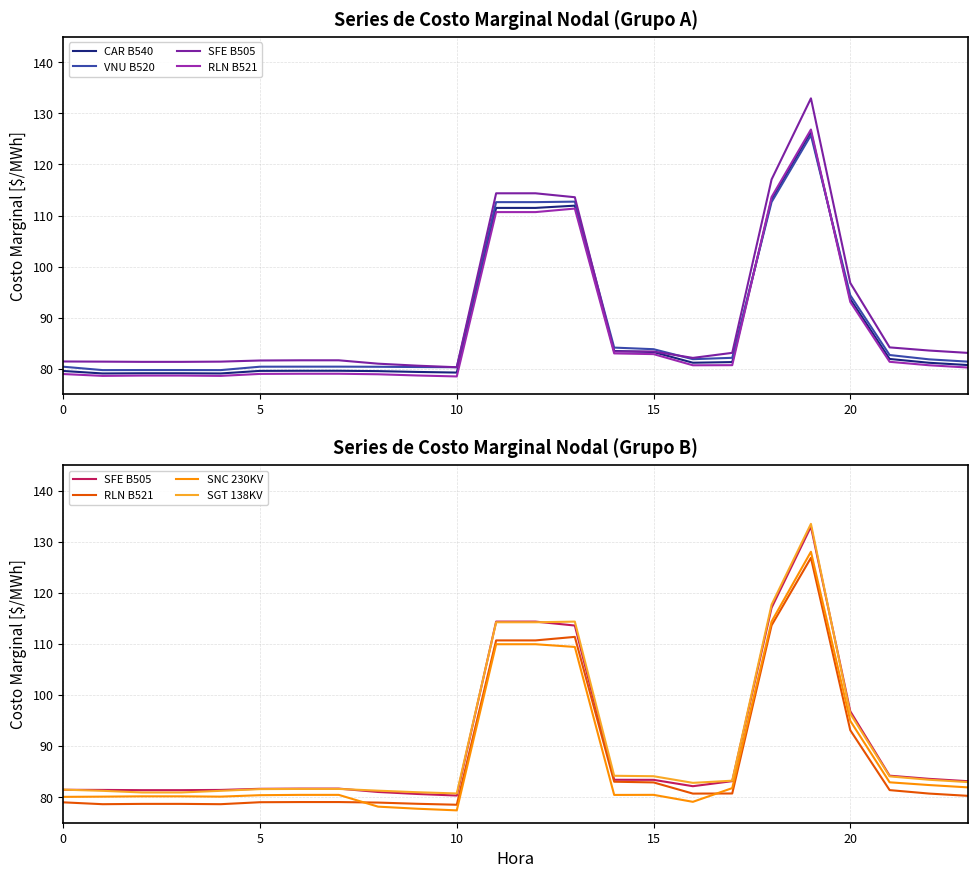

How many times do CAR B540 and SFE B505 cross each other?

2